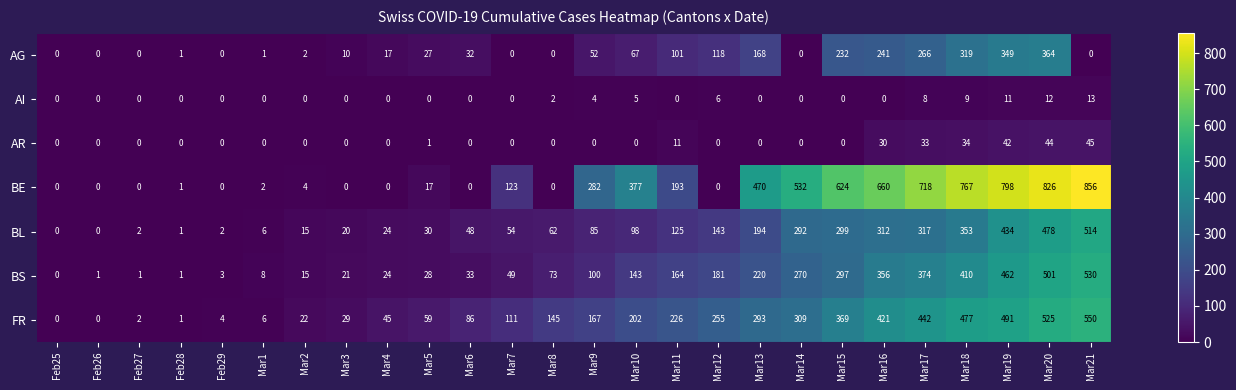

How many data points in AG are less than 27?

13